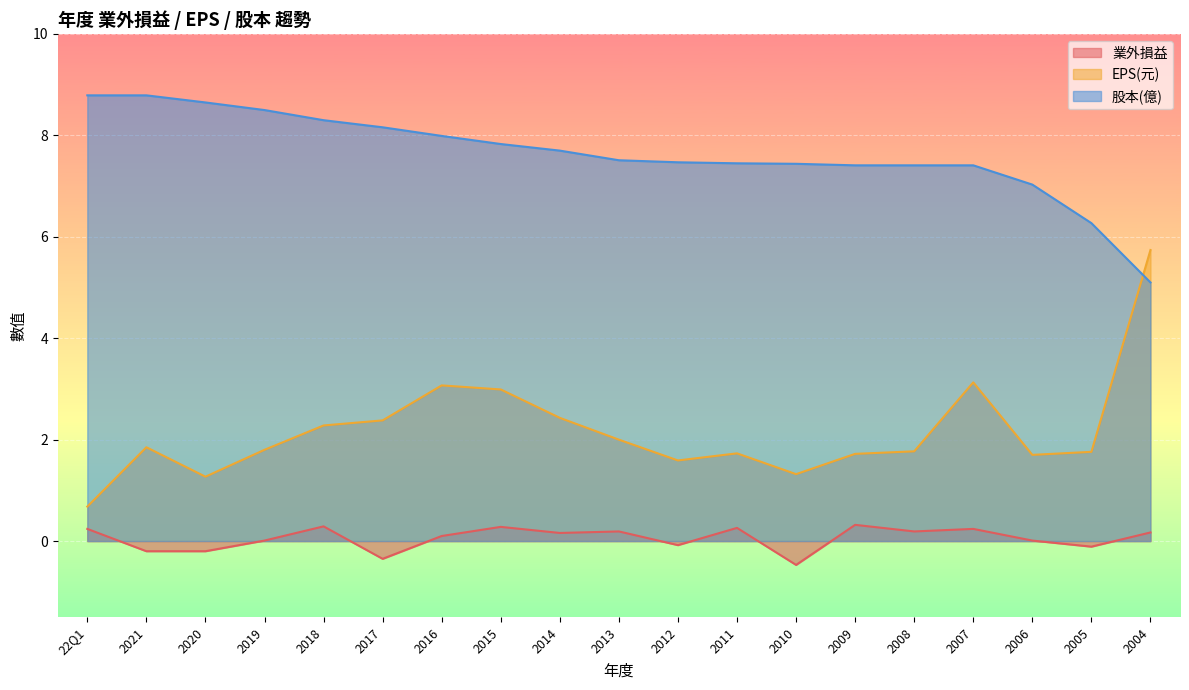

What is the smallest value displayed?

-0.5